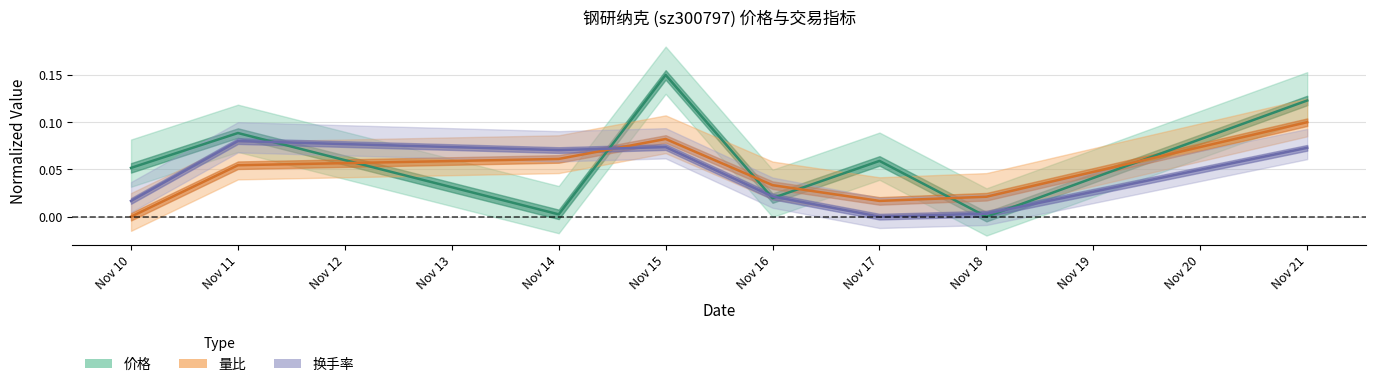

What are all the series names shown in the legend?

价格, 量比, 换手率